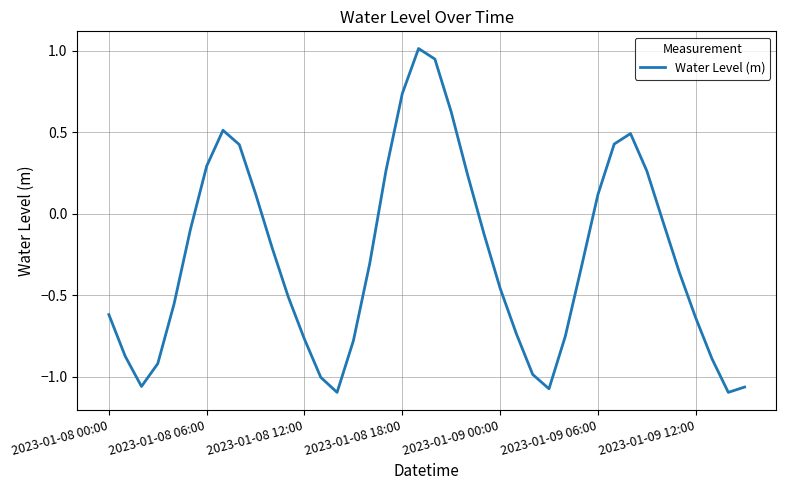

What is the sum of all values?

-10.8